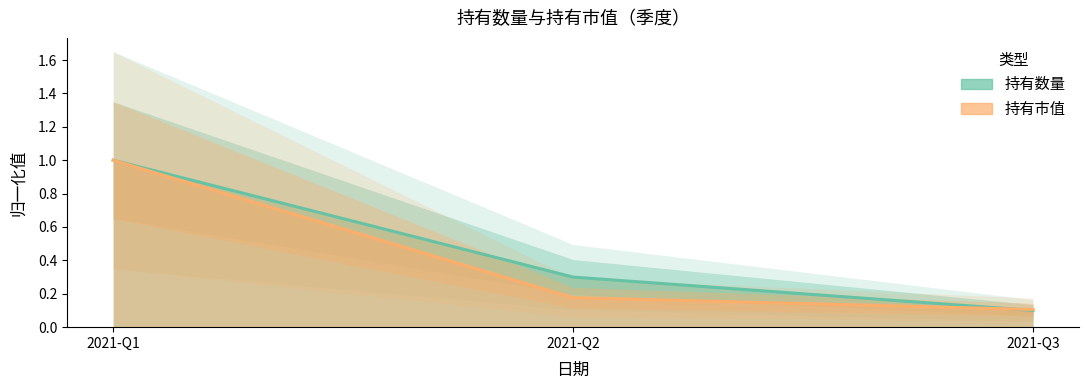

True or false: 持有数量 has a value of 0.1 at 2021-Q3.

True